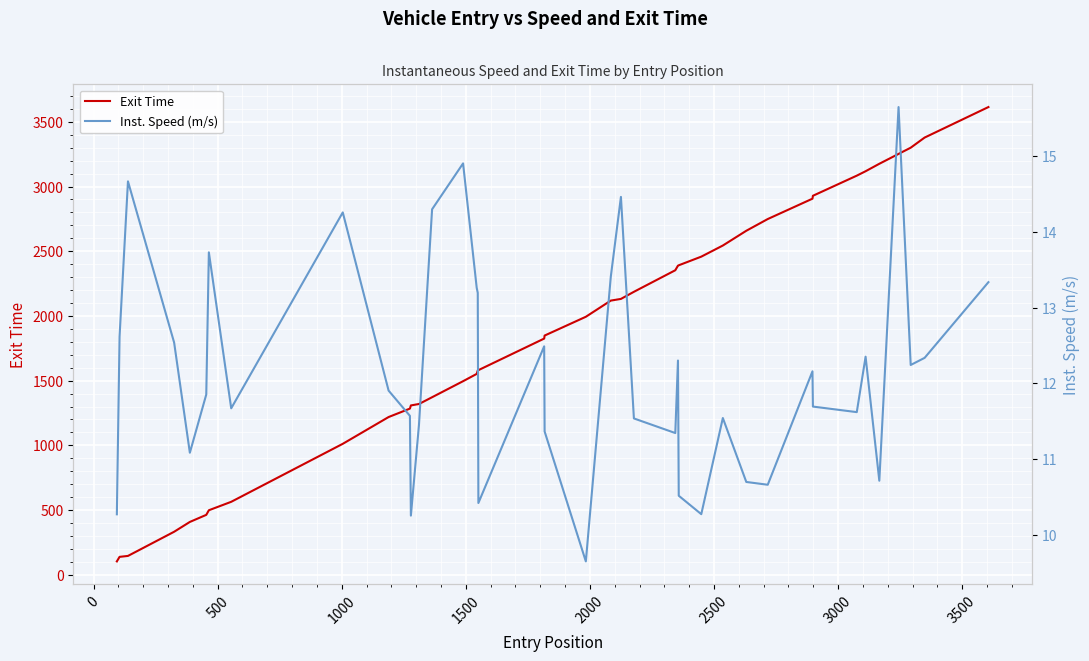

What is the lowest value of the Exit Time series?

103.1